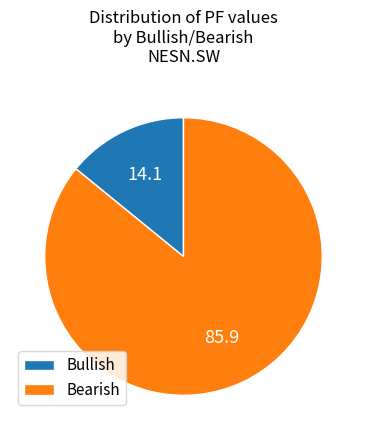

Which category has the biggest portion of the pie?

Bearish